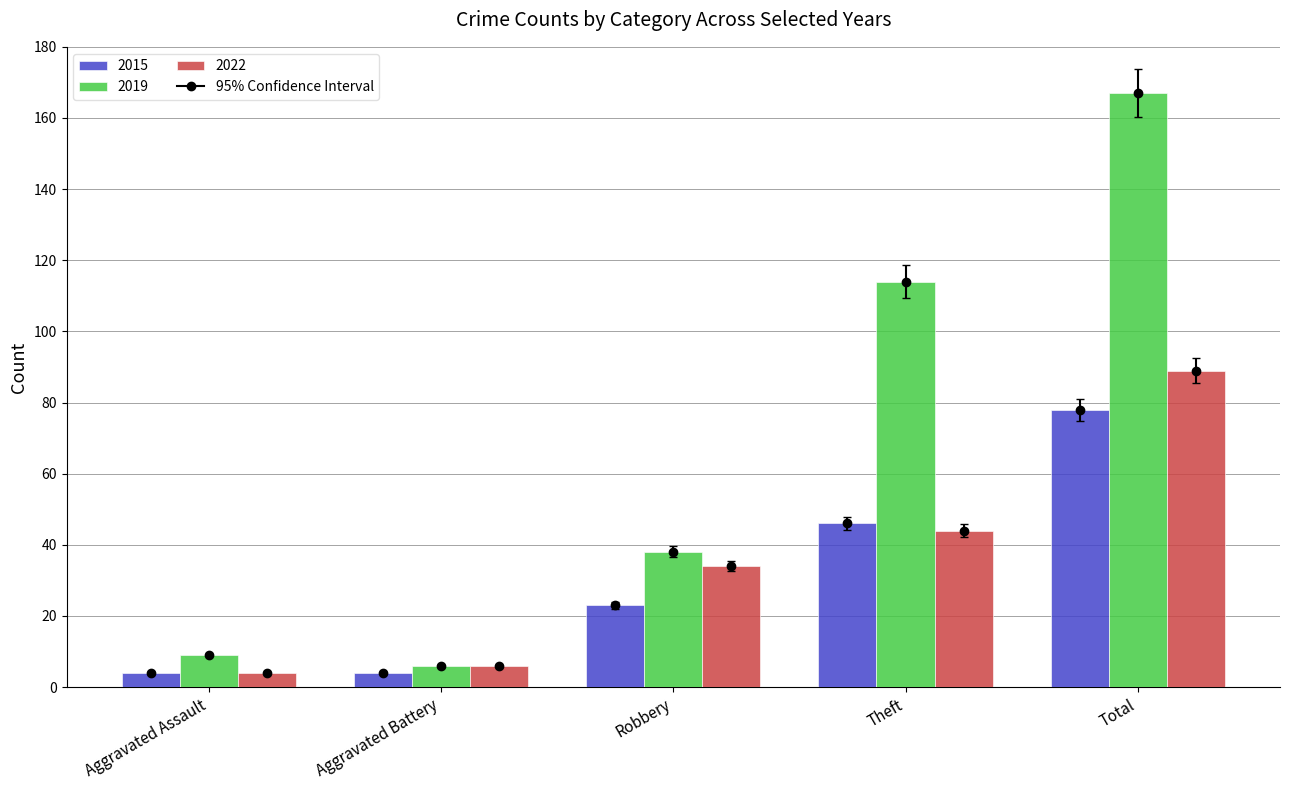

What is the total value across all series at Total?

343.8